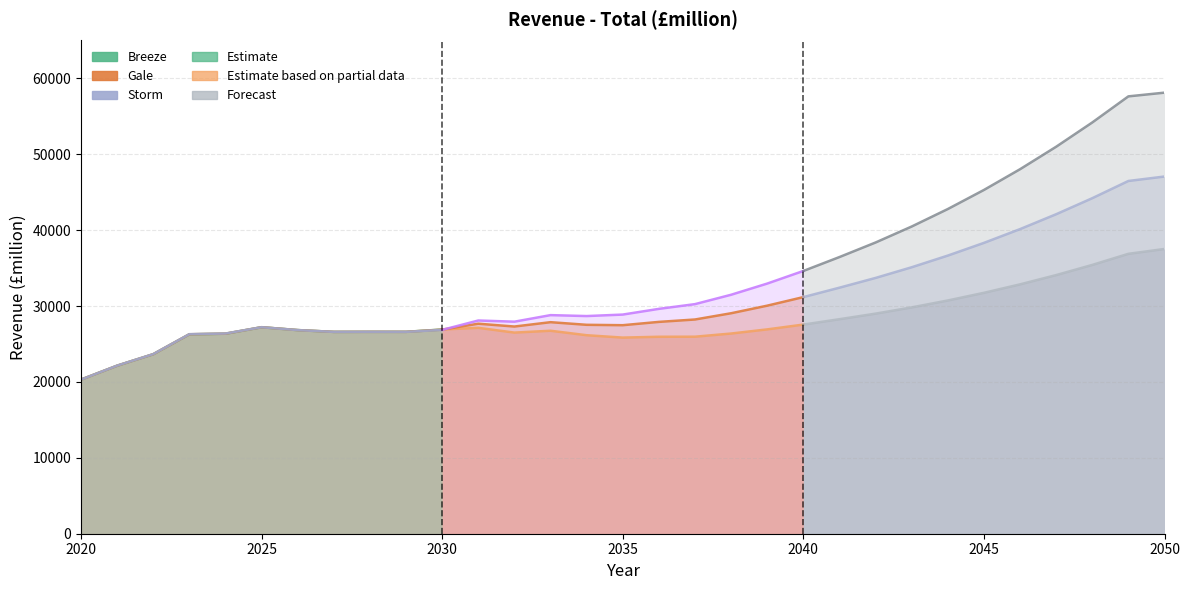

How many data points in Storm are less than 28875?

15